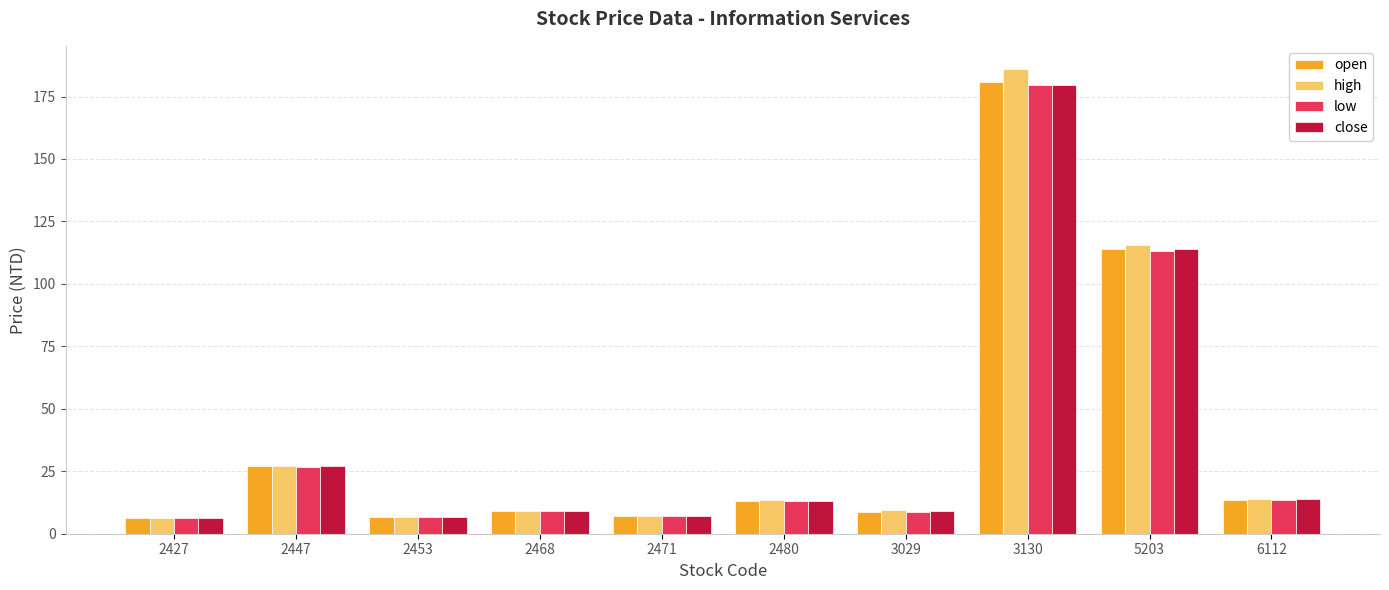

What is the total value across all series at 2447?

107.6